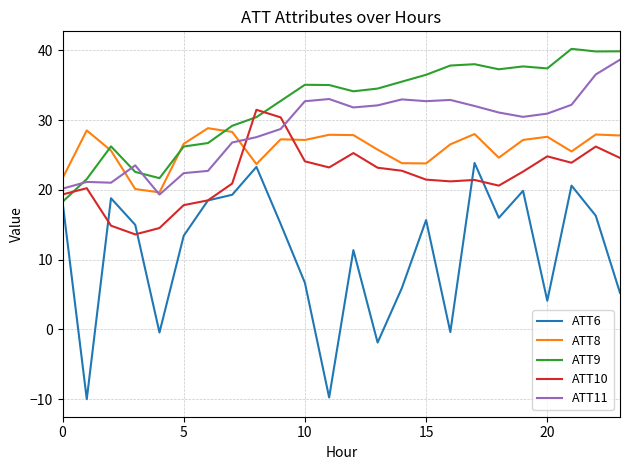

At how many categories does at least one series exceed 6?

24